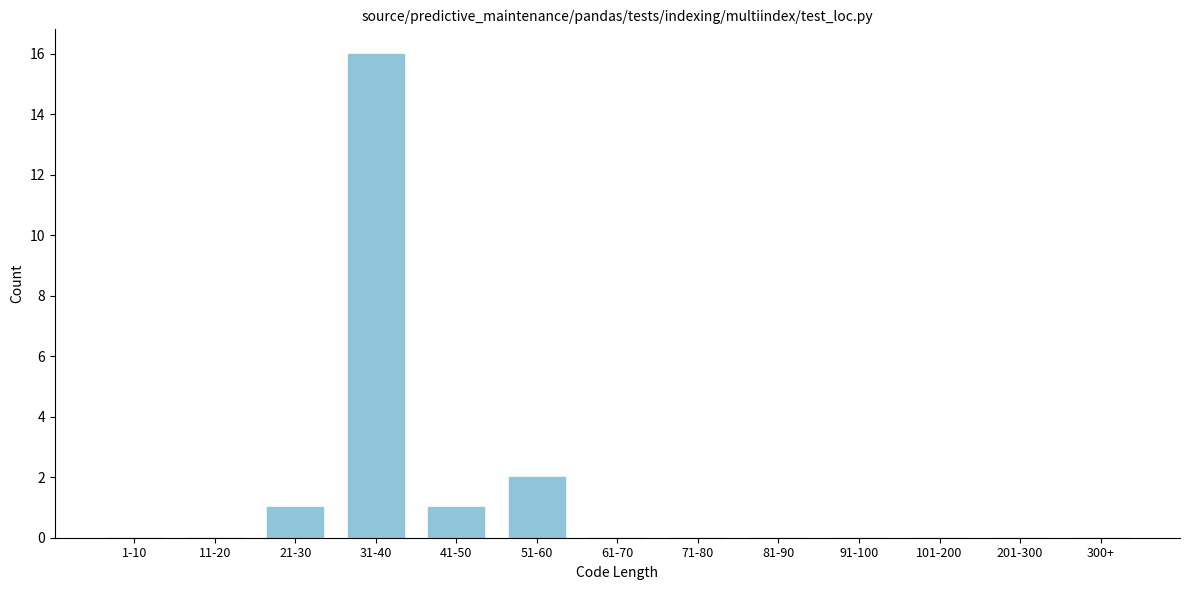

Reading left to right, list all the values displayed in this chart.

1-10=0	11-20=0	21-30=1	31-40=16	41-50=1	51-60=2	61-70=0	71-80=0	81-90=0	91-100=0	101-200=0	201-300=0	300+=0